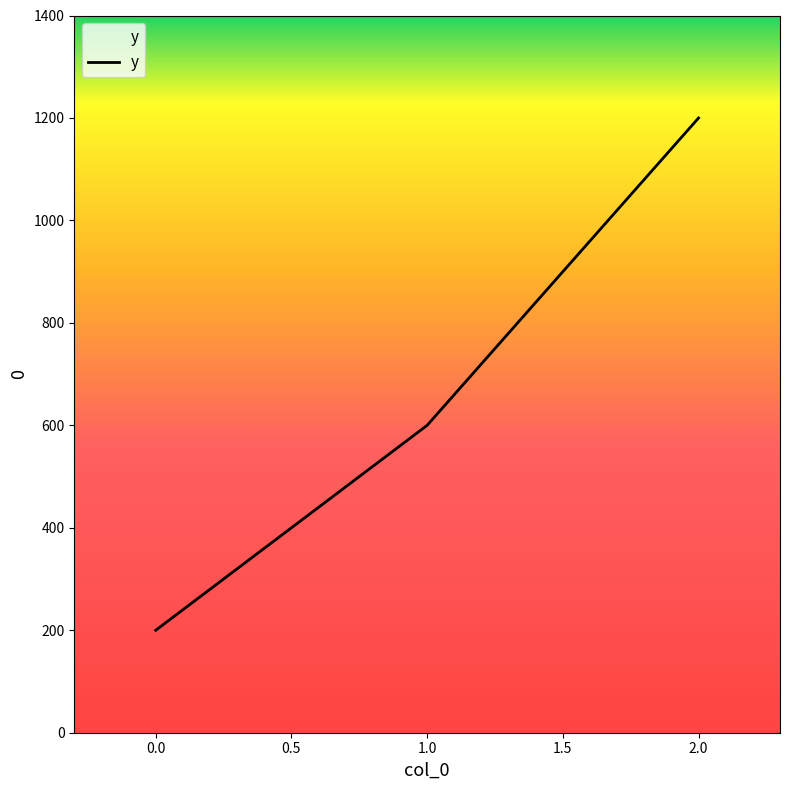

What is the sum of all values?

2000